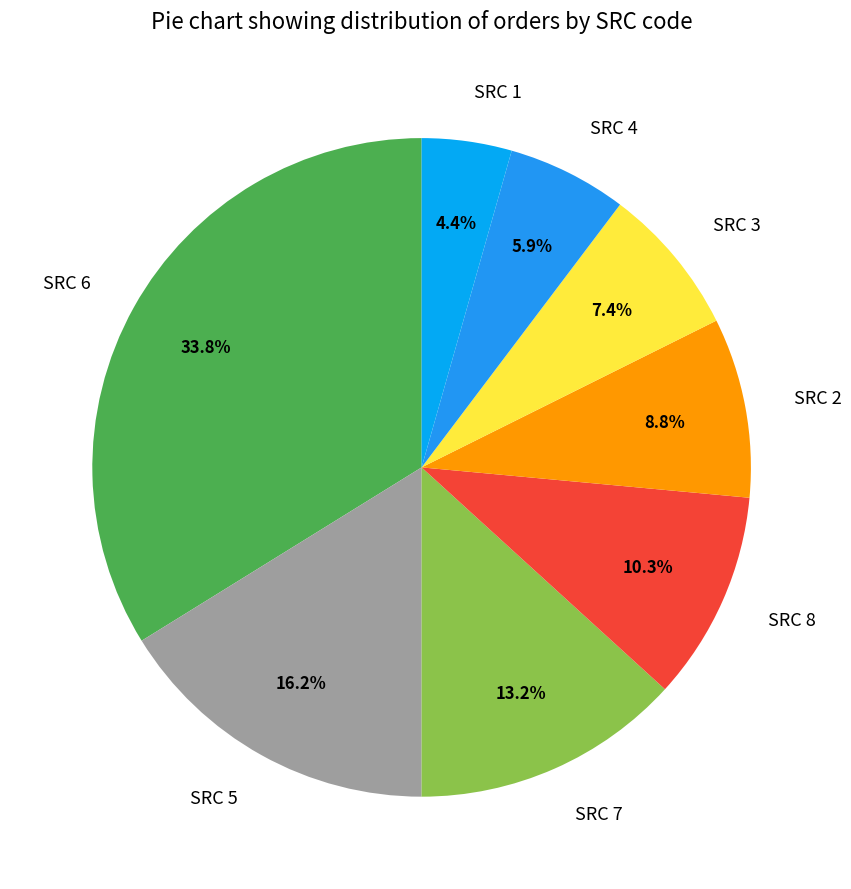

To the nearest percent, what is the average slice percentage?

12%